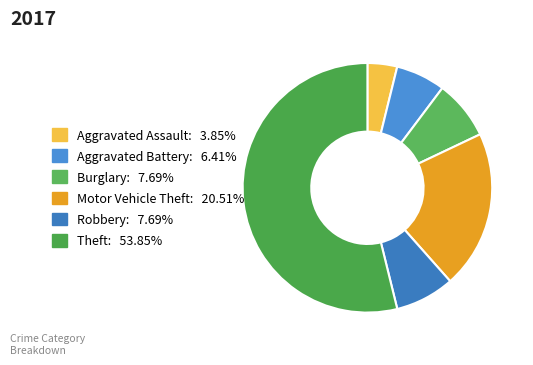

True or false: Theft accounts for 65% of the total.

False